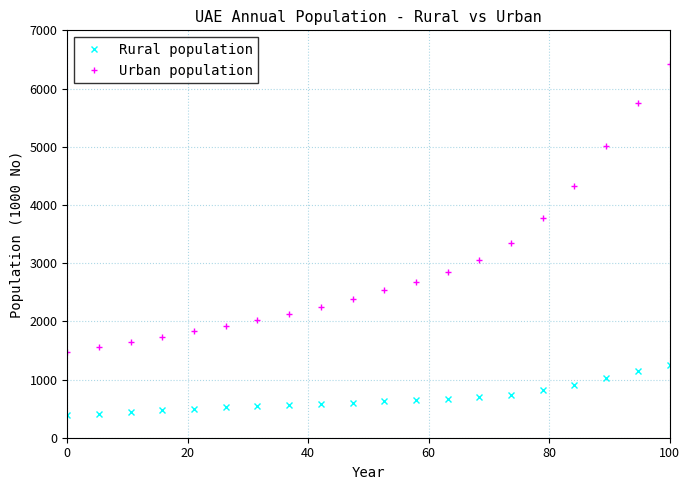

What is the sum of all Rural population values?

13568.3